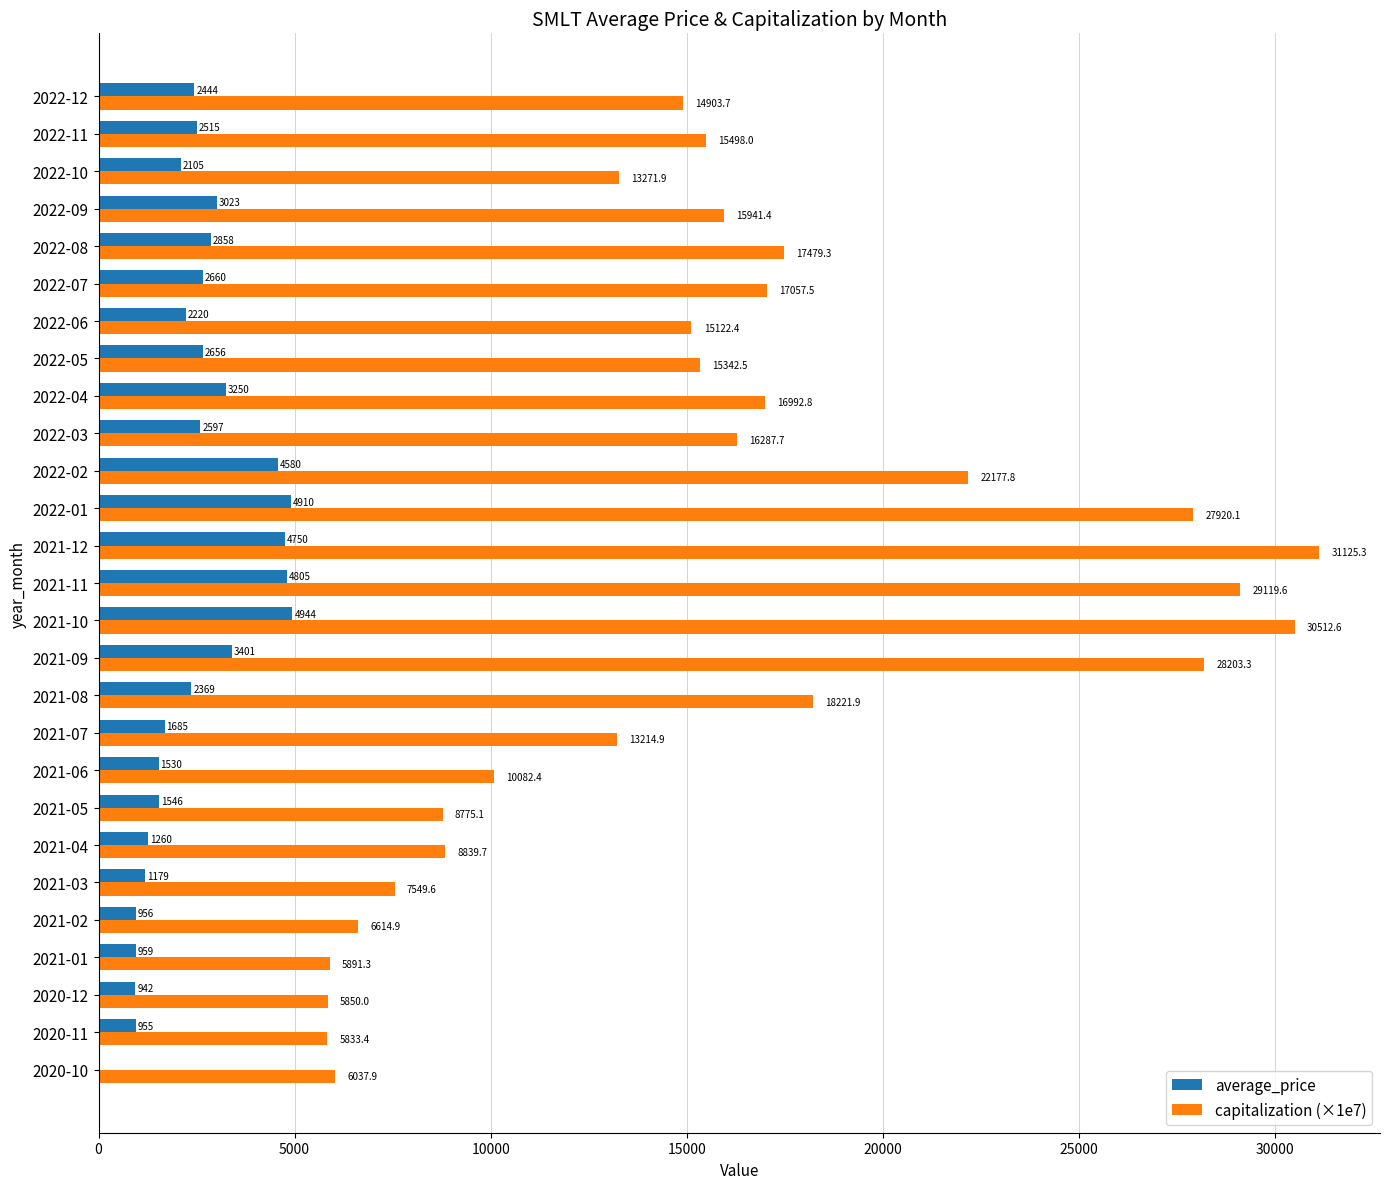

What is the sum of the capitalization (×1e7) values at 2022-07 and 2022-10?

30329.4